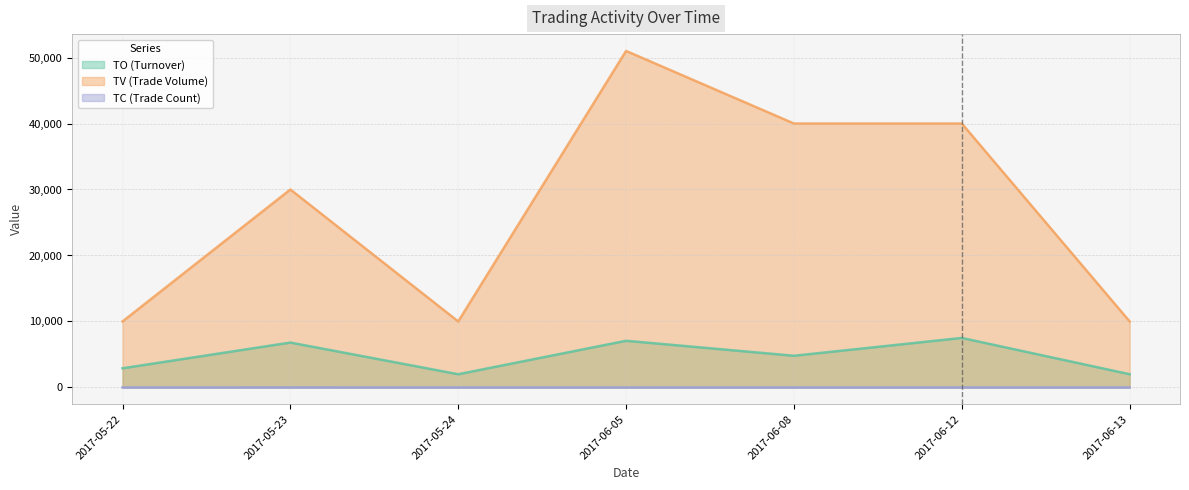

What is the total value across all series at 2017-06-12?

47502